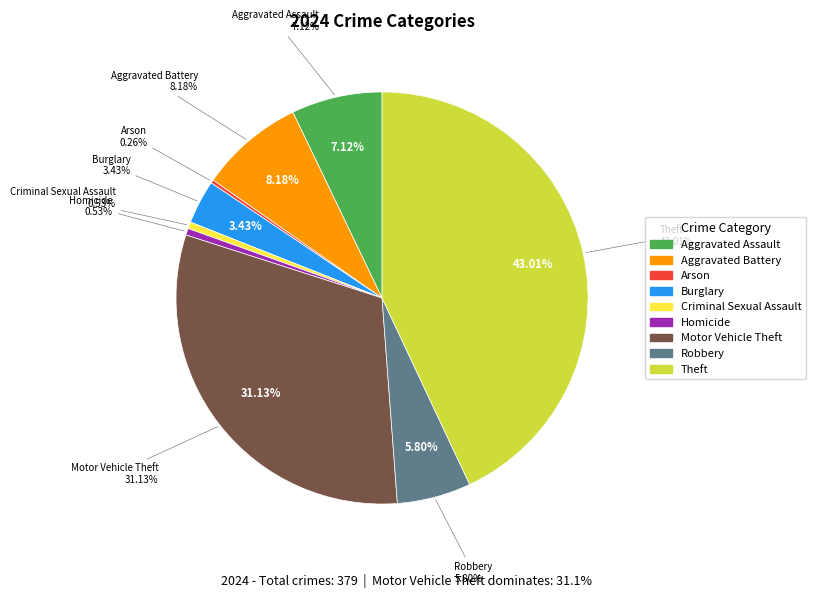

How many segments does this pie chart have?

9